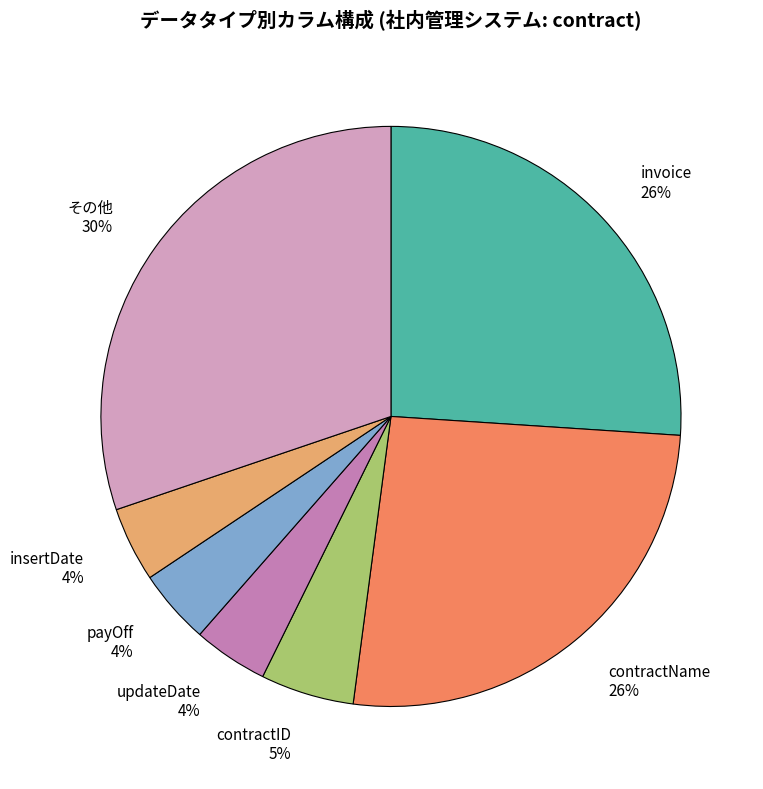

Do insertDate and updateDate together represent more than half of the pie?

No